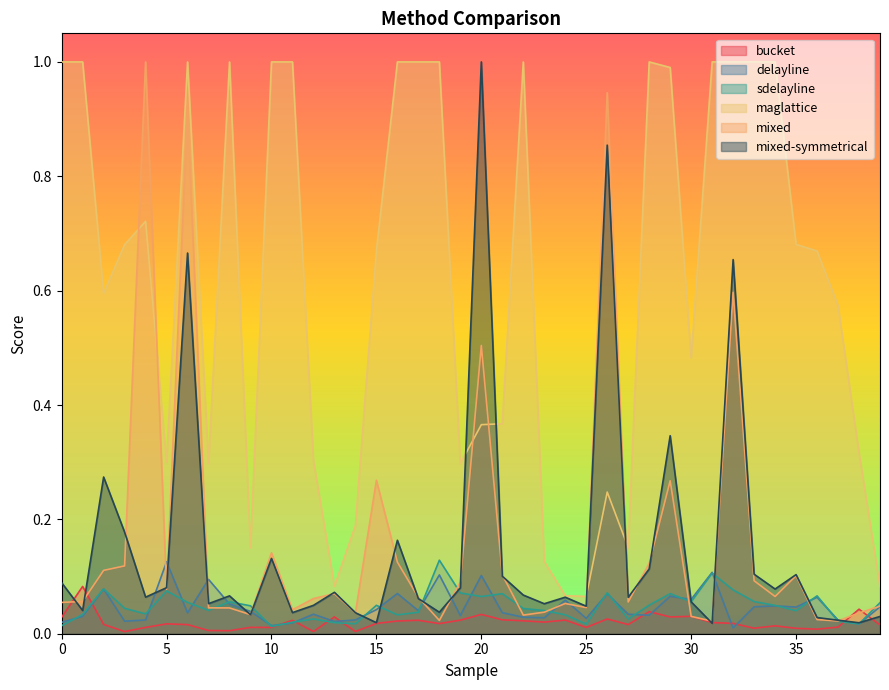

Where do mixed-symmetrical and delayline first cross each other?

4 and 5